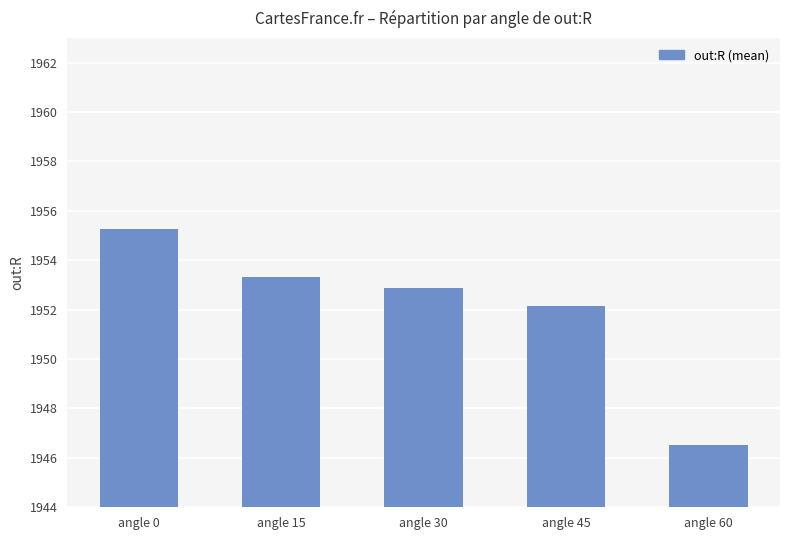

How many bars are there in total?

5